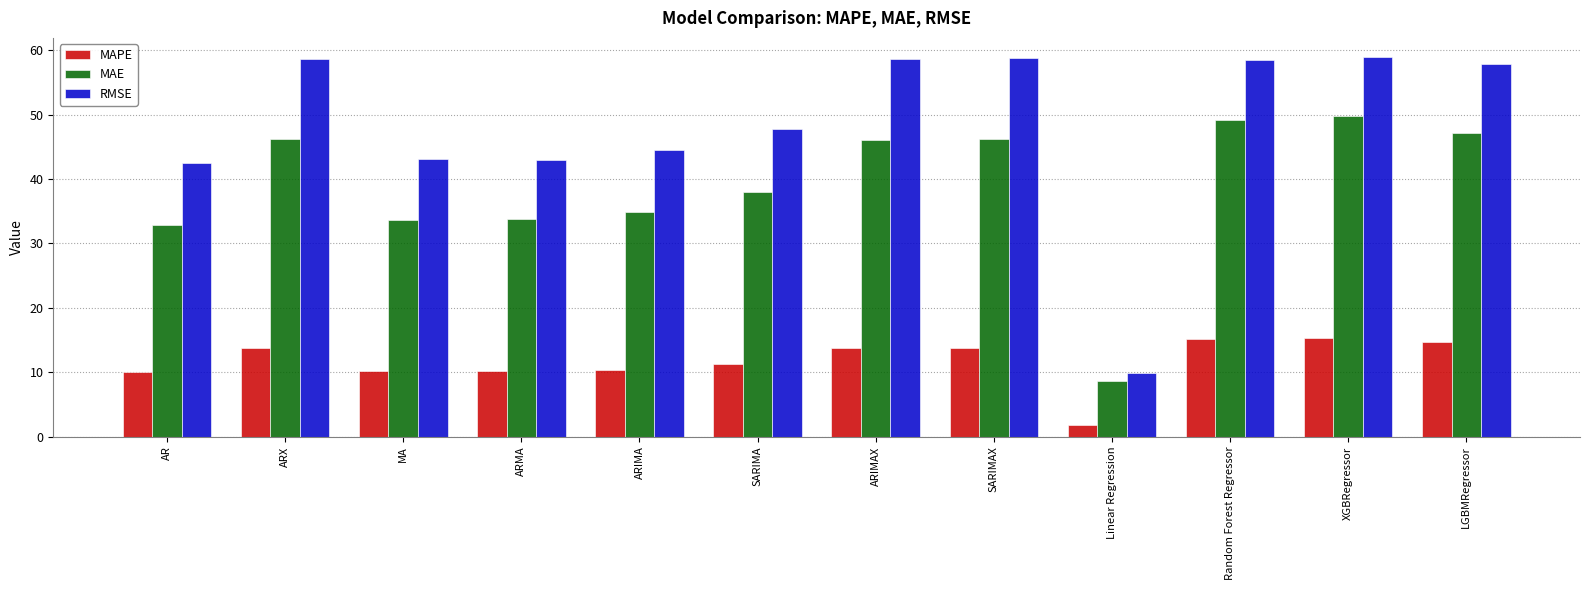

How many data points in RMSE are less than 57?

6